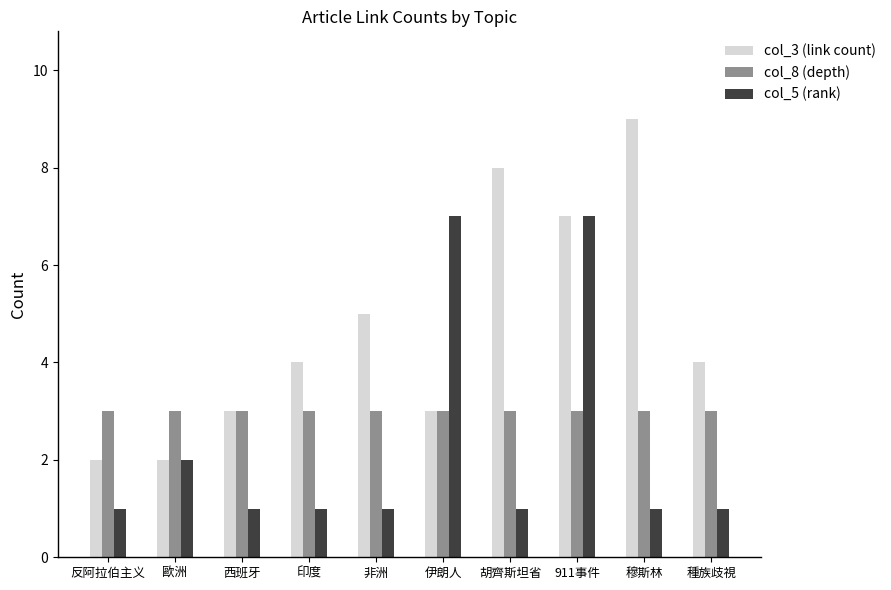

Reading right to left, what are all the values shown in this chart?

col_3 (link count): 4	9	7	8	3	5	4	3	2	2
col_8 (depth): 3	3	3	3	3	3	3	3	3	3
col_5 (rank): 1	1	7	1	7	1	1	1	2	1